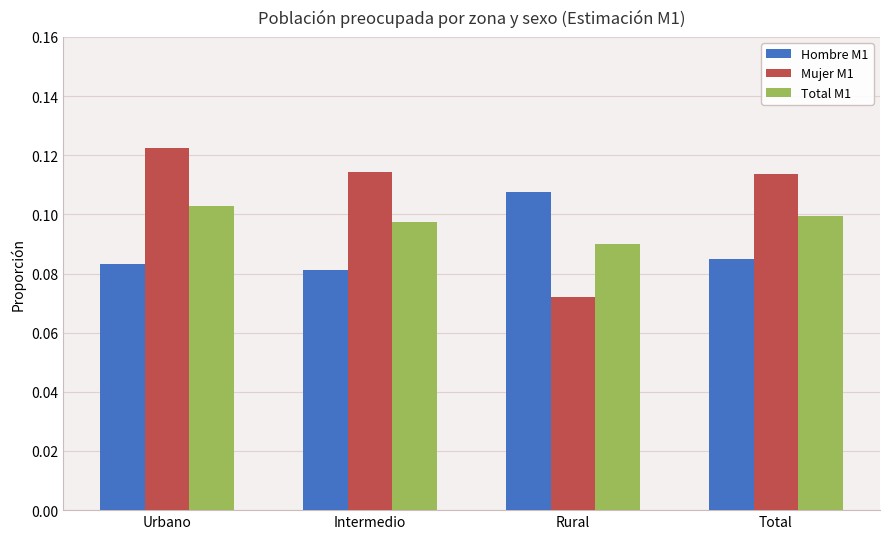

At Rural, list the series in order from smallest to largest.

Mujer M1, Total M1, Hombre M1